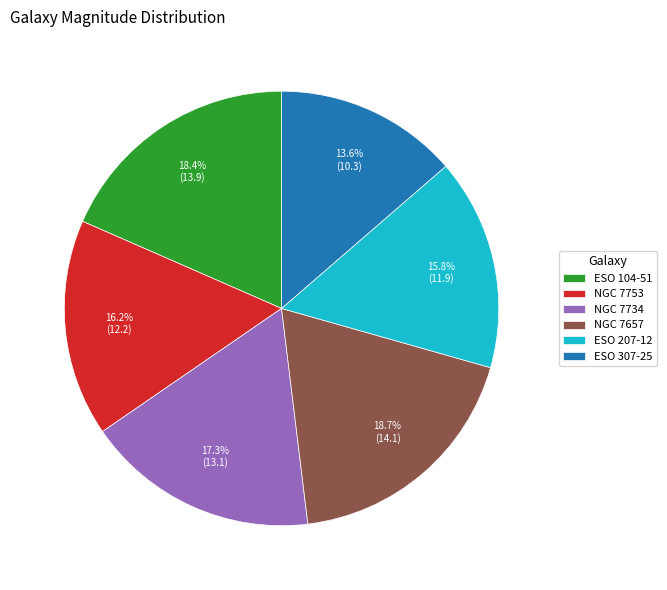

True or false: NGC 7734 accounts for 8% of the total.

False